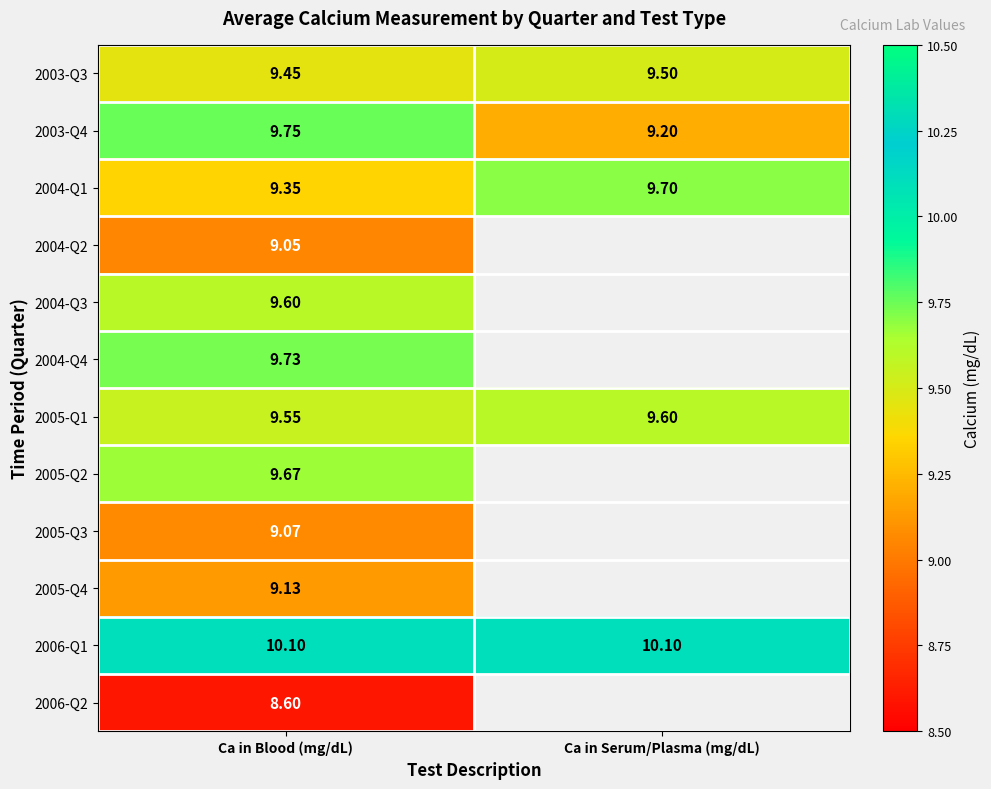

At which label is 2003-Q3 closest to 9?

Ca in Blood (mg/dL)